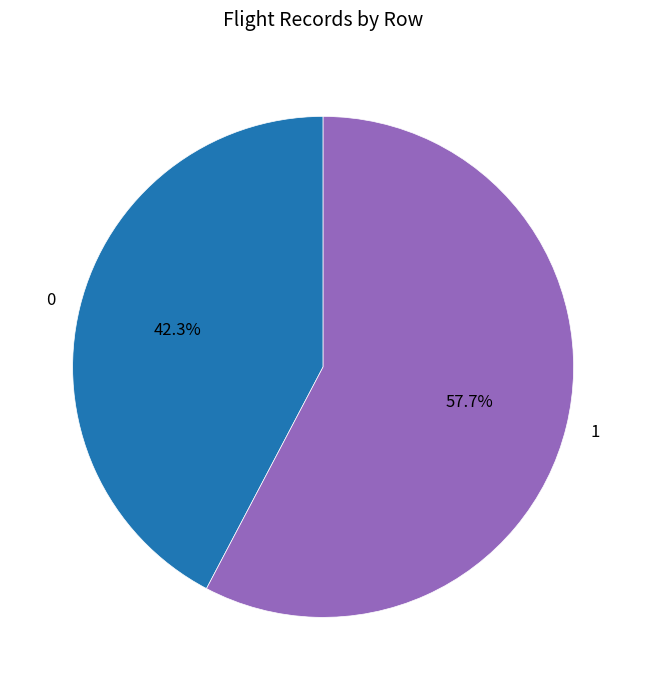

True or false: 0 accounts for 49% of the total.

False